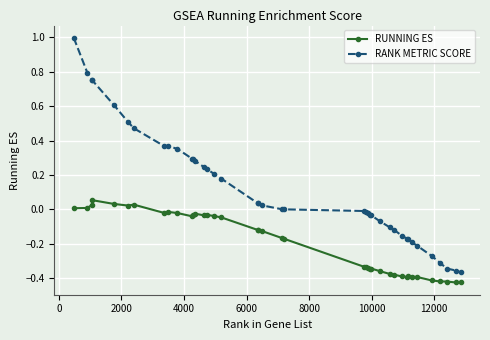

True or false: RUNNING ES has more than 1 interior local peaks.

True